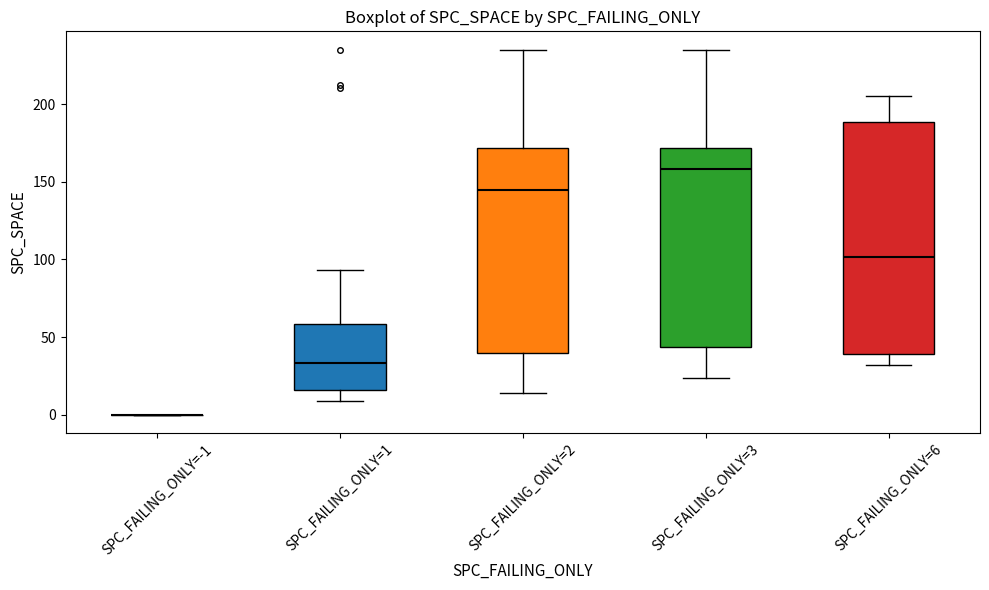

Comparing the boxes themselves (not the whiskers), which one is the tallest?

SPC_FAILING_ONLY=6